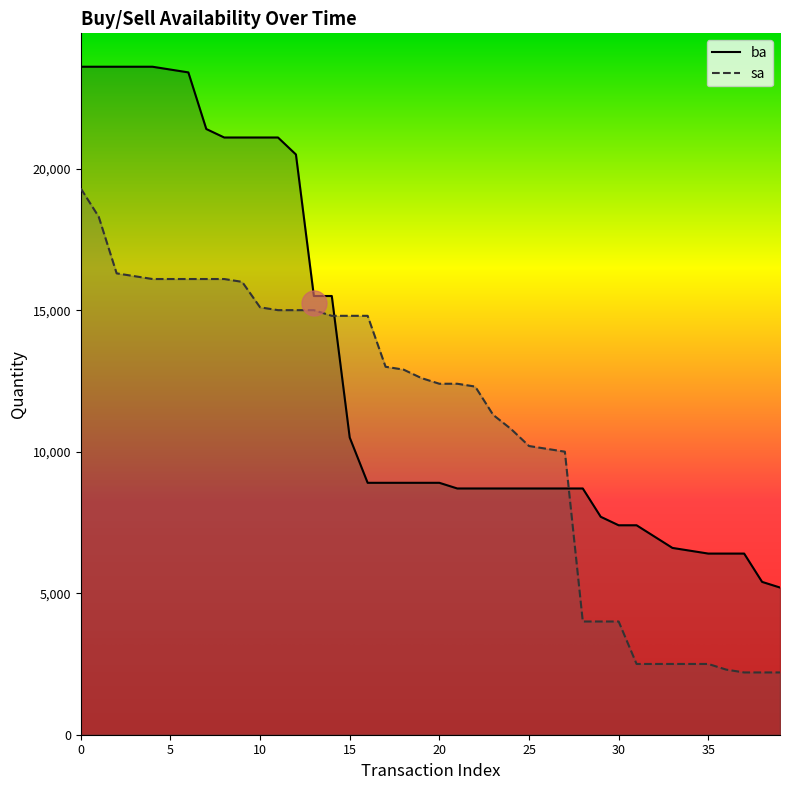

What is the spread (max minus min) of values at 12?

5500